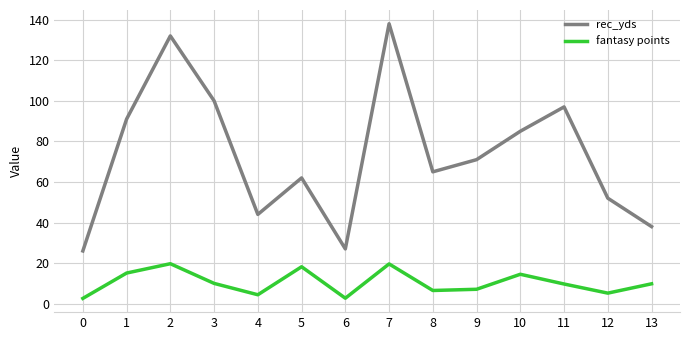

The value of rec_yds at 10 is 85.0. True or false?

True